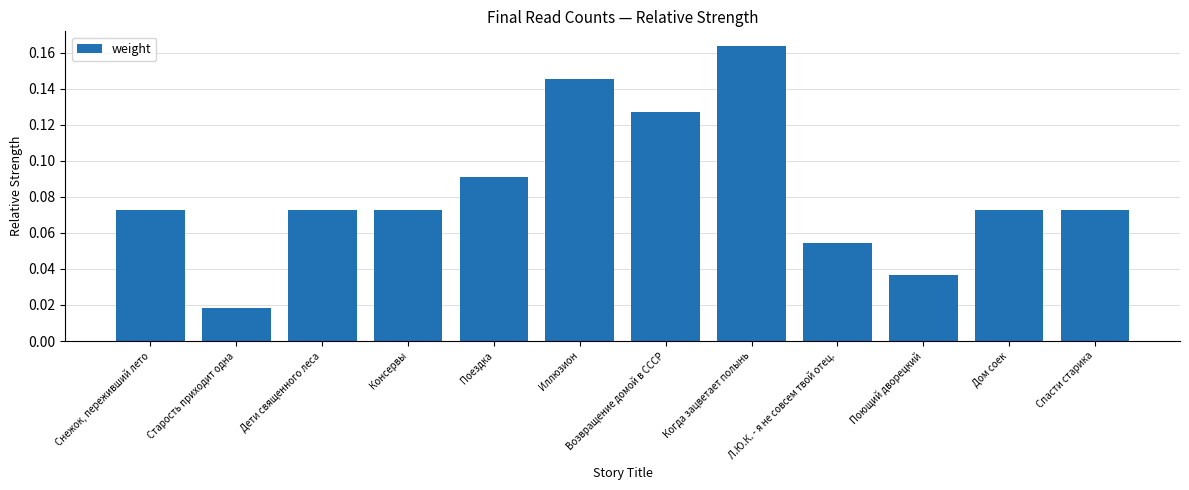

At which label is the value closest to 0?

Старость приходит одна